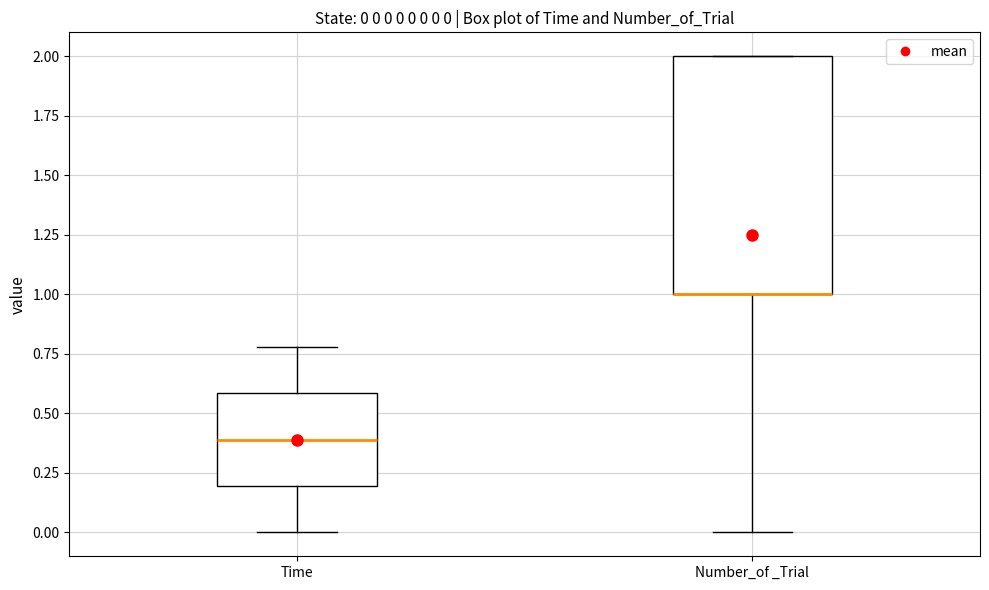

Which box is the tallest, from its lower edge to its upper edge?

Number_of _Trial